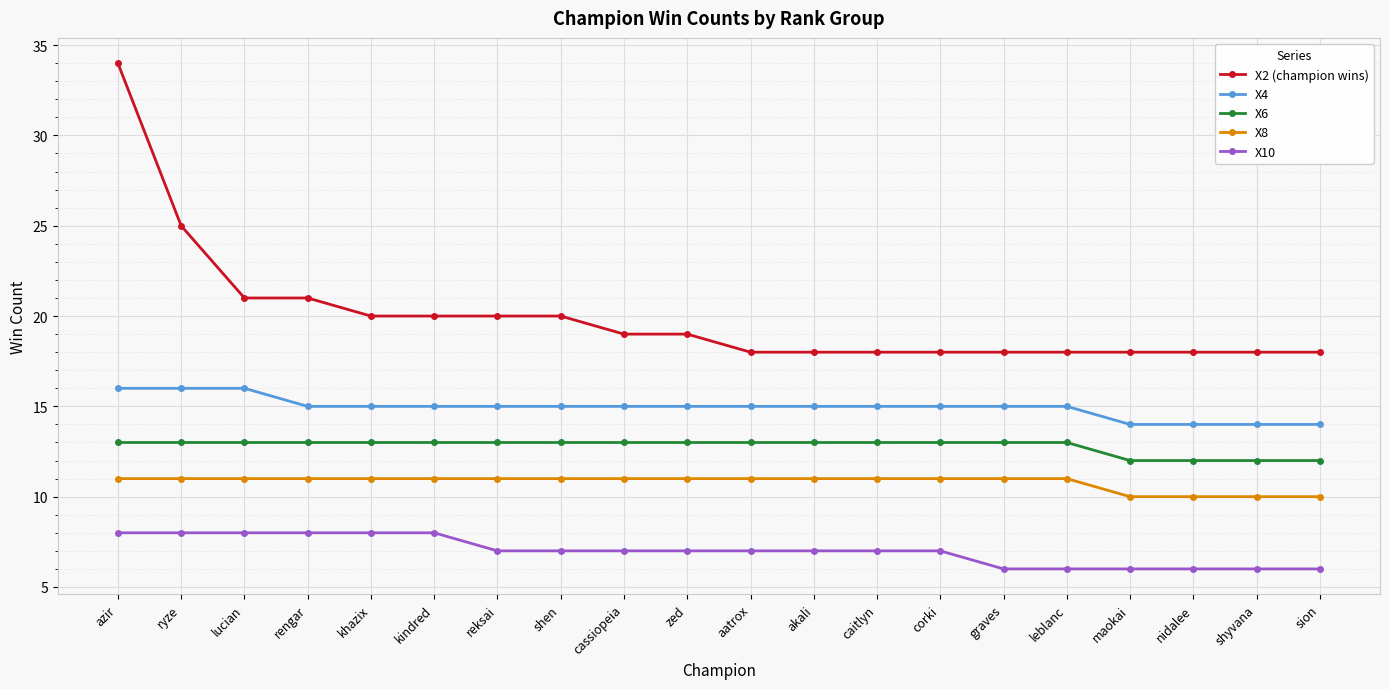

What is the total value across all series at reksai?

66